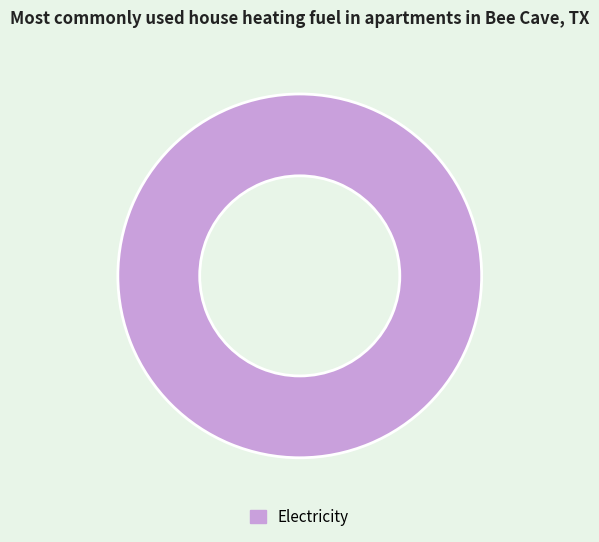

Rank the categories by value from lowest to highest.

Electricity